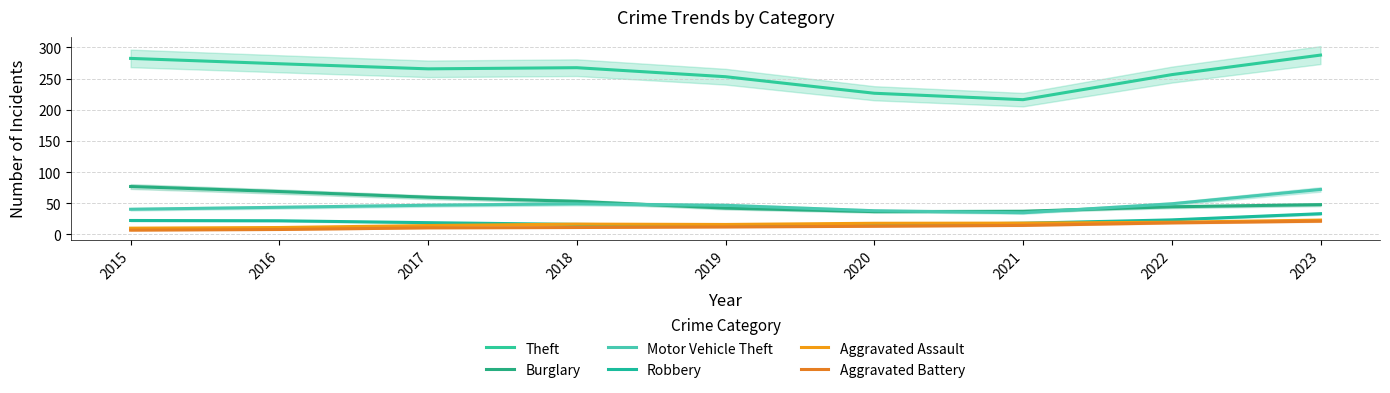

At 2017, list the series in order from smallest to largest.

Aggravated Battery, Aggravated Assault, Robbery, Motor Vehicle Theft, Burglary, Theft